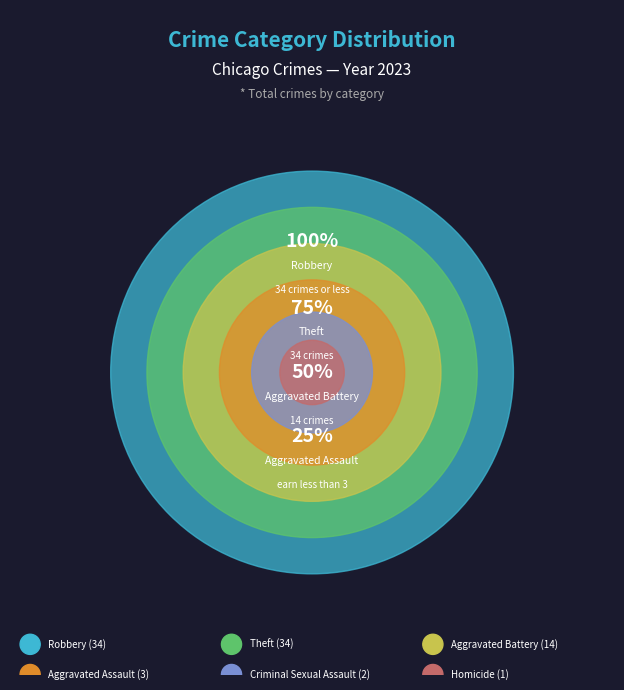

Is it true that Aggravated Assault is 1% of the pie?

False